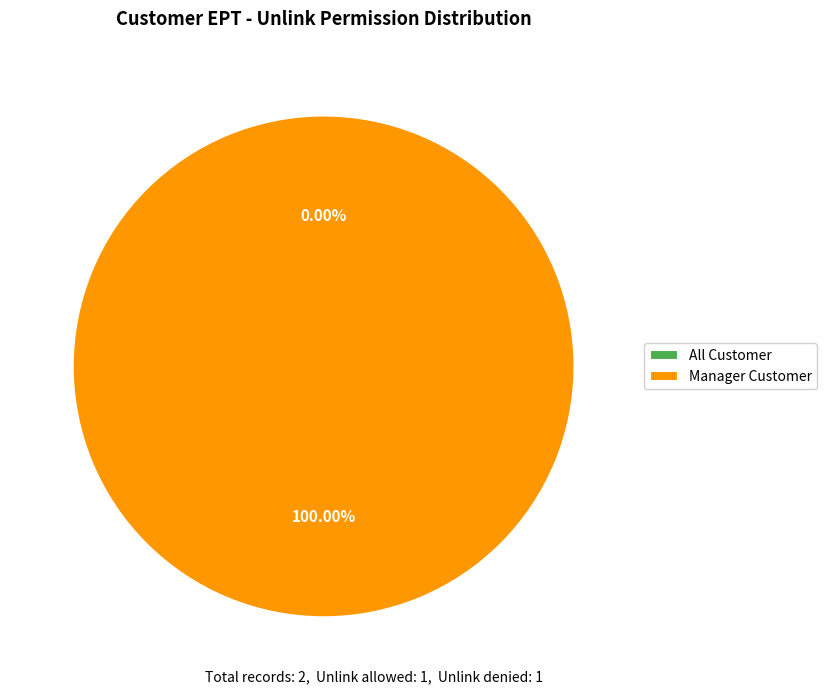

How many slices are in this pie chart?

2